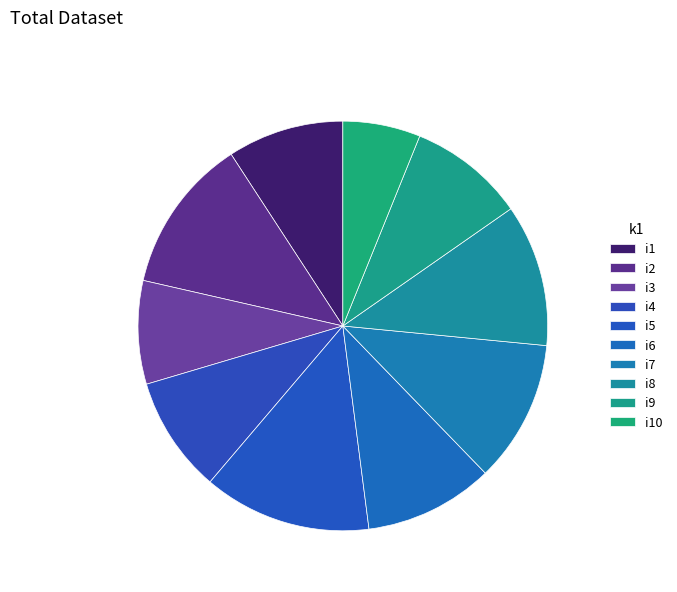

How many segments does this pie chart have?

10